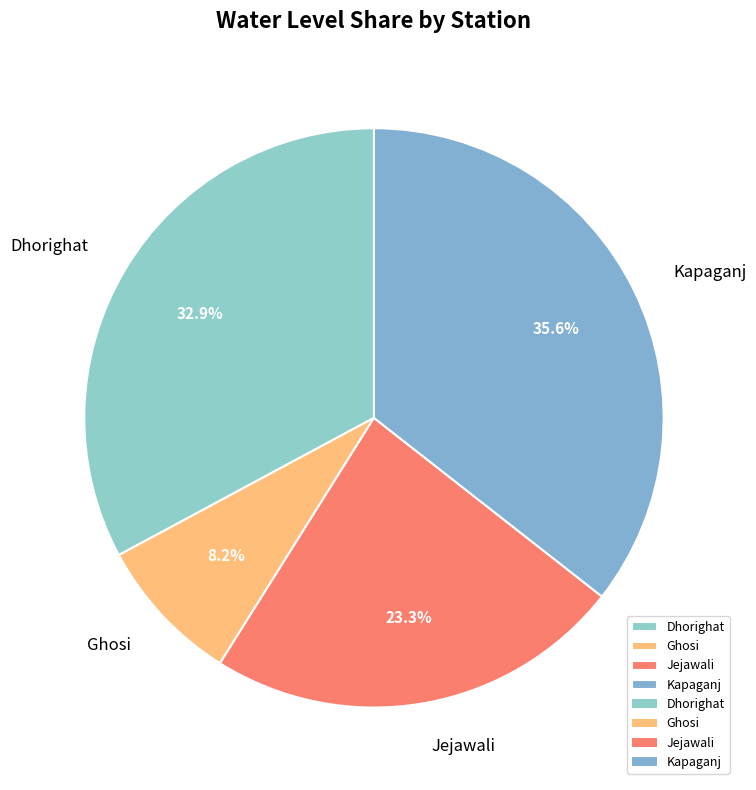

Between Dhorighat and Jejawali, which is larger?

Dhorighat